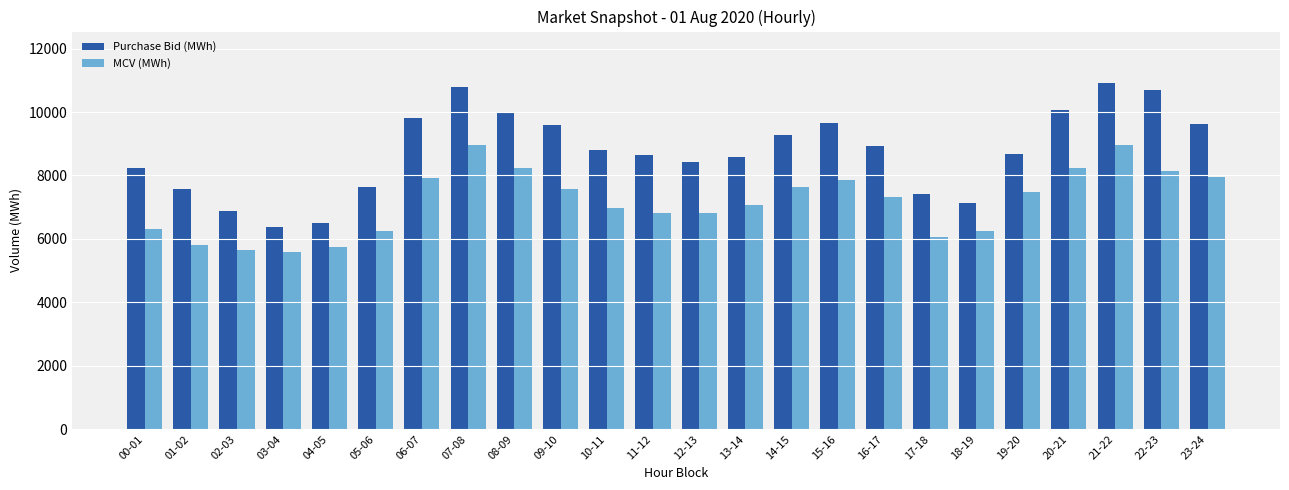

How many bars are there in each group?

2